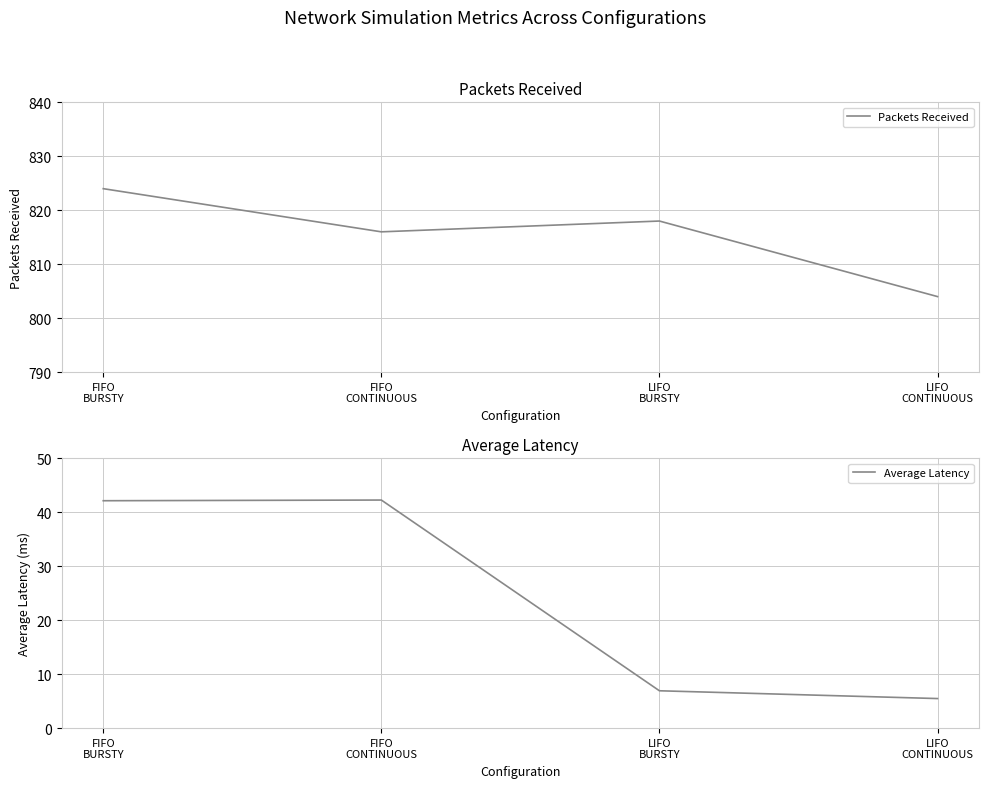

What is the difference between the highest and lowest values at LIFO
CONTINUOUS?

798.5